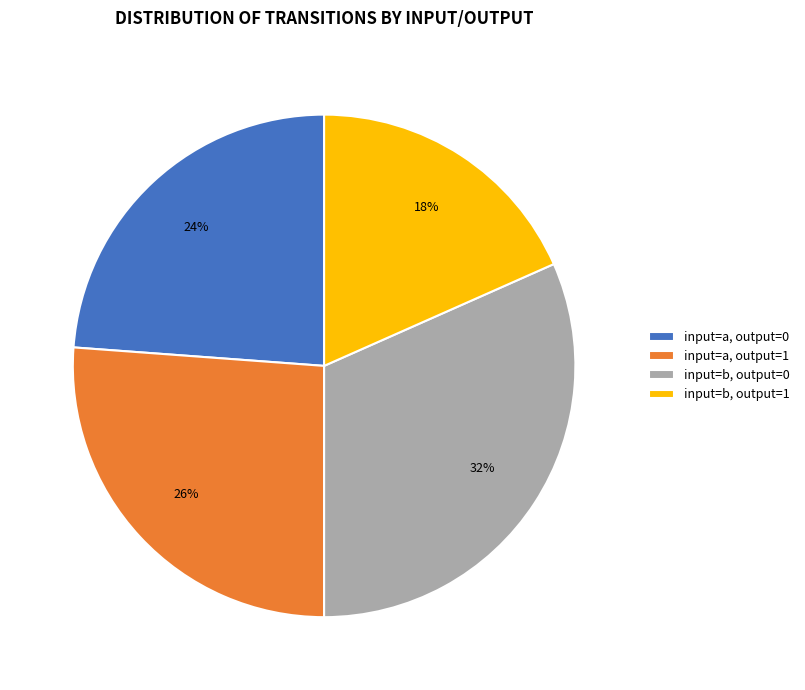

What percentage is the input=b, output=1 slice, to the nearest percent?

18%